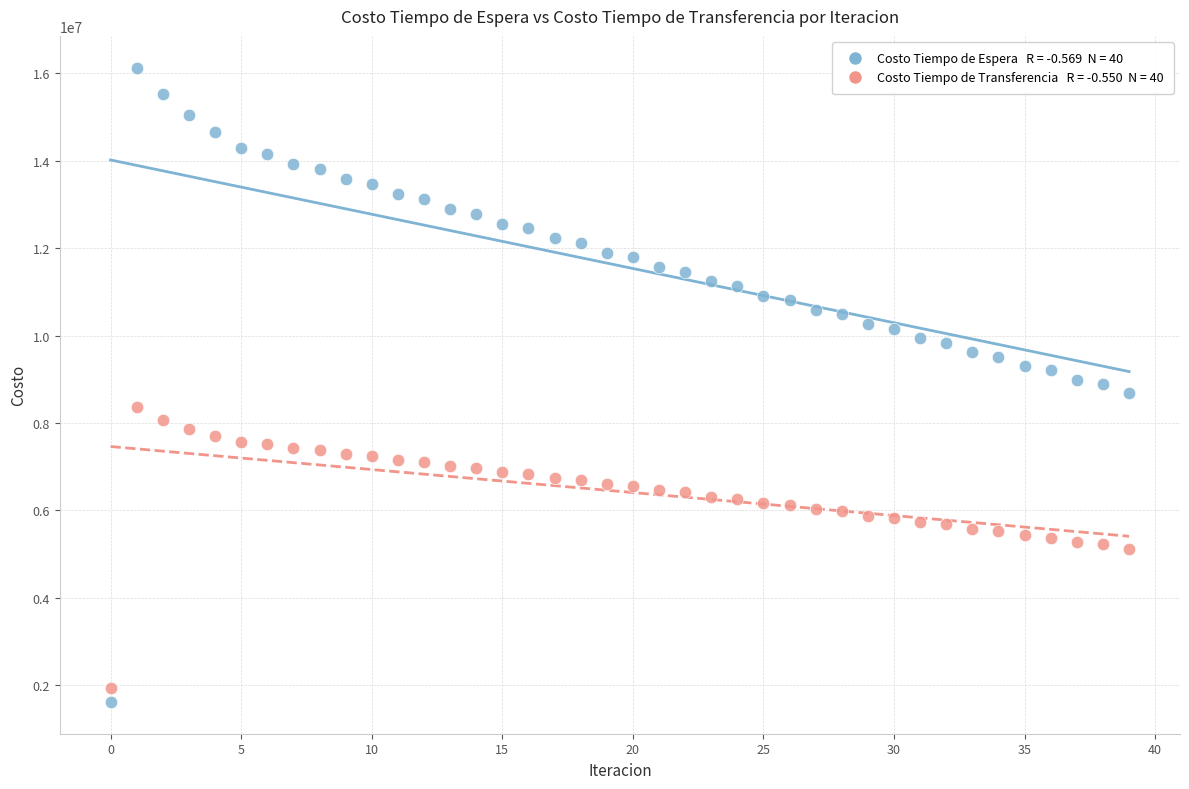

Across all data points, what is the range of Y values (max minus min)?

14520006.8